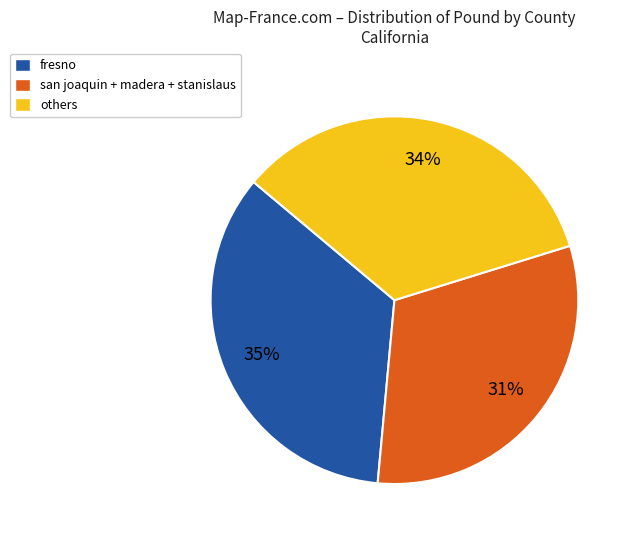

Do fresno and san joaquin + madera + stanislaus together represent more than half of the pie?

Yes